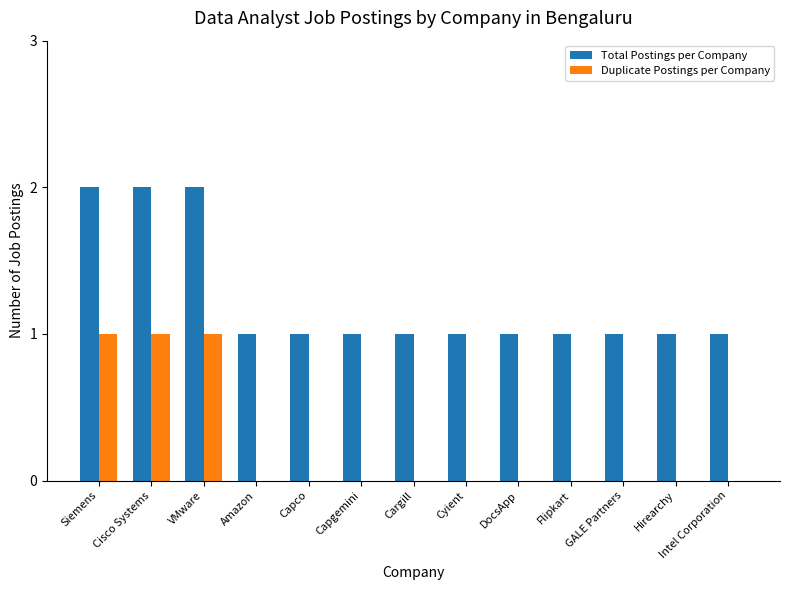

Count the number of data series in this chart.

2